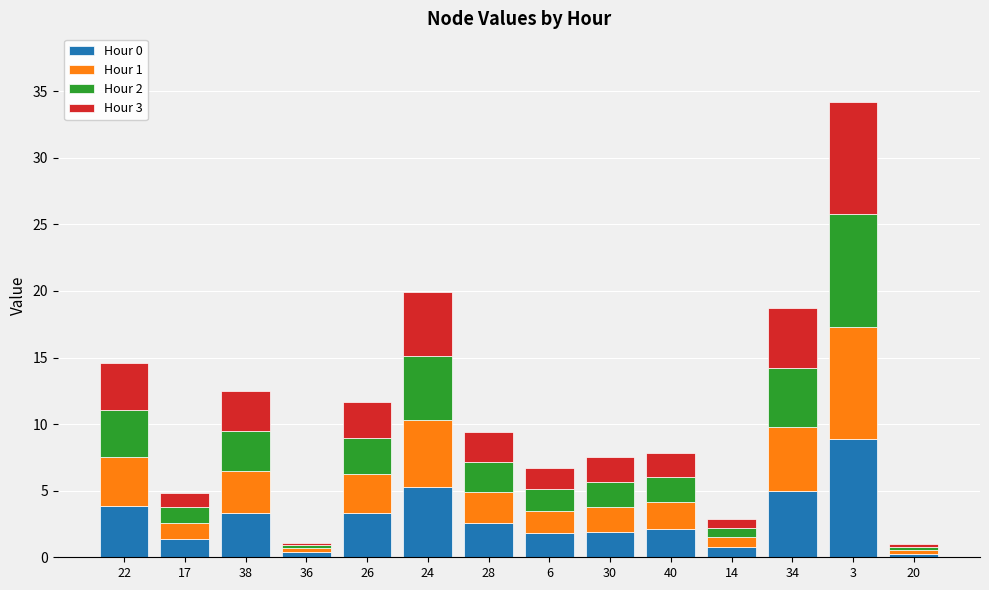

What is the highest value of the Hour 0 series?

8.9